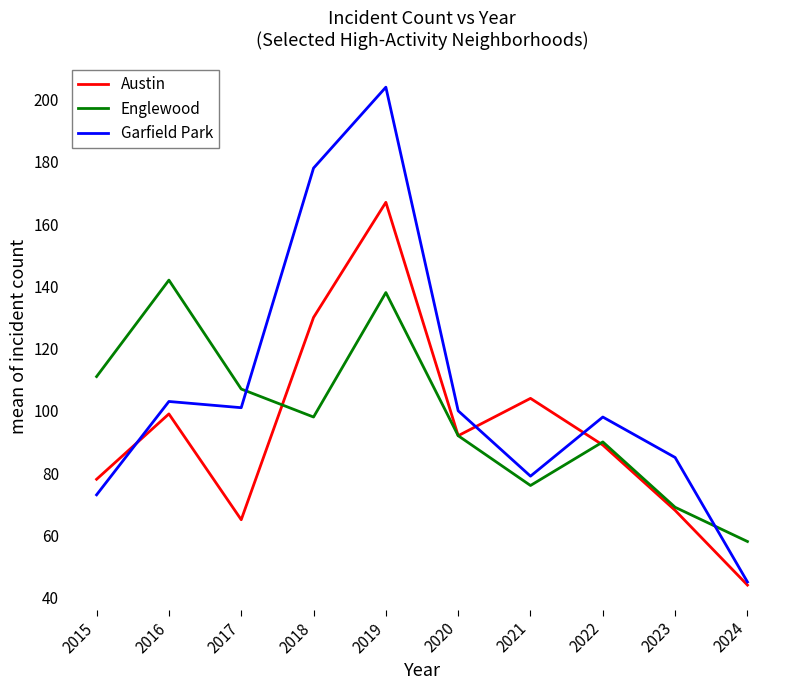

What is the greatest value displayed?

204